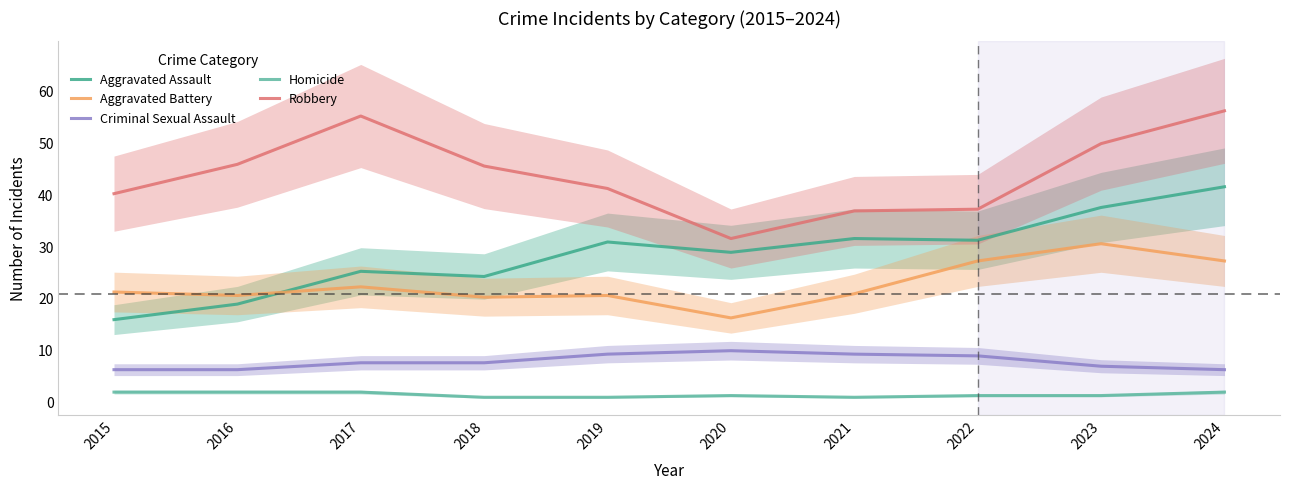

List the series in order of their peak value, highest first.

Robbery, Aggravated Assault, Aggravated Battery, Criminal Sexual Assault, Homicide